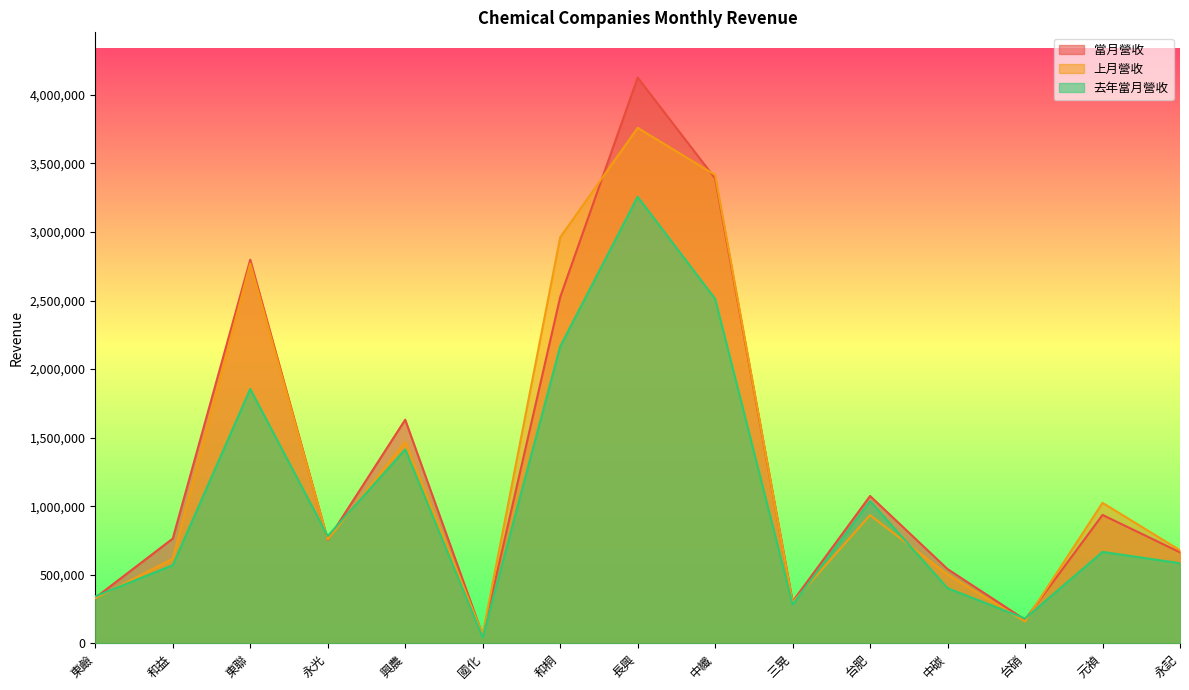

How many interior local valleys does the 當月營收 series have?

4